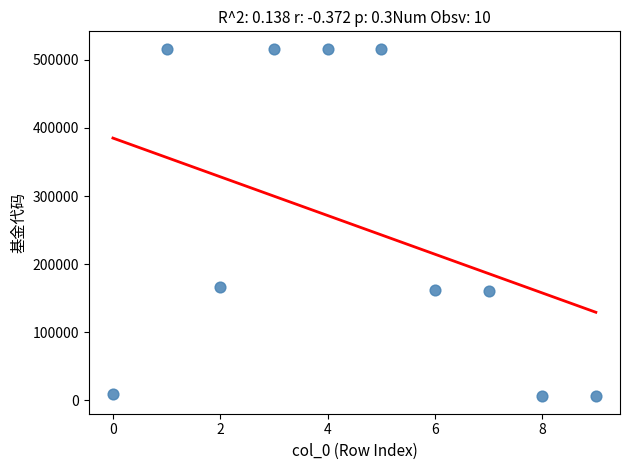

What is the range of Y values (max minus min)?

510973